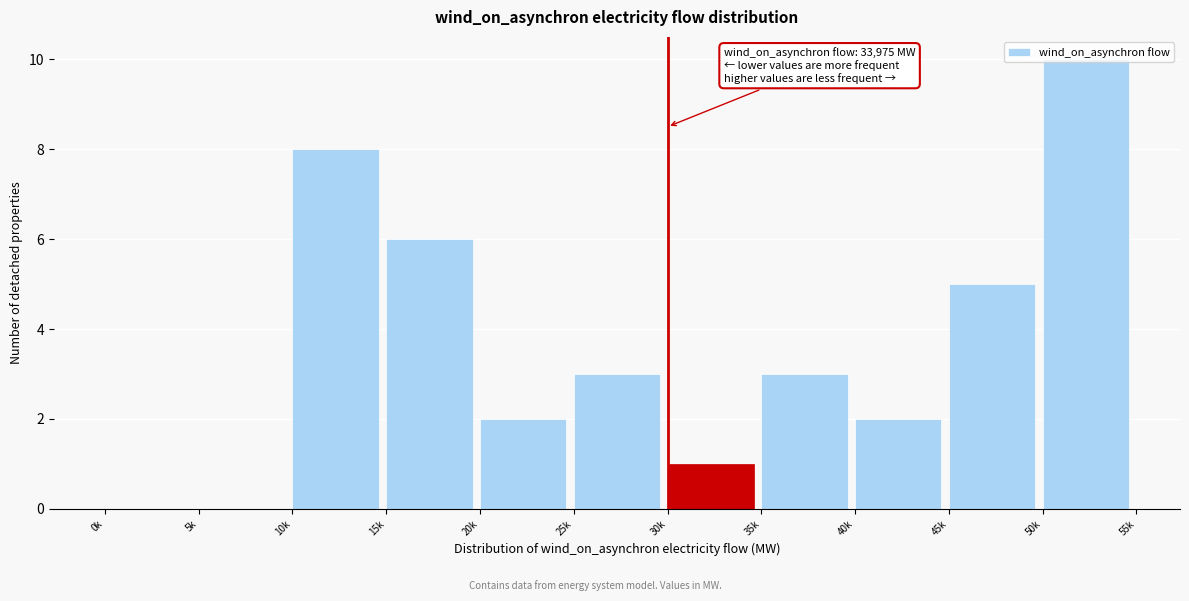

What is the sum of all values?

40